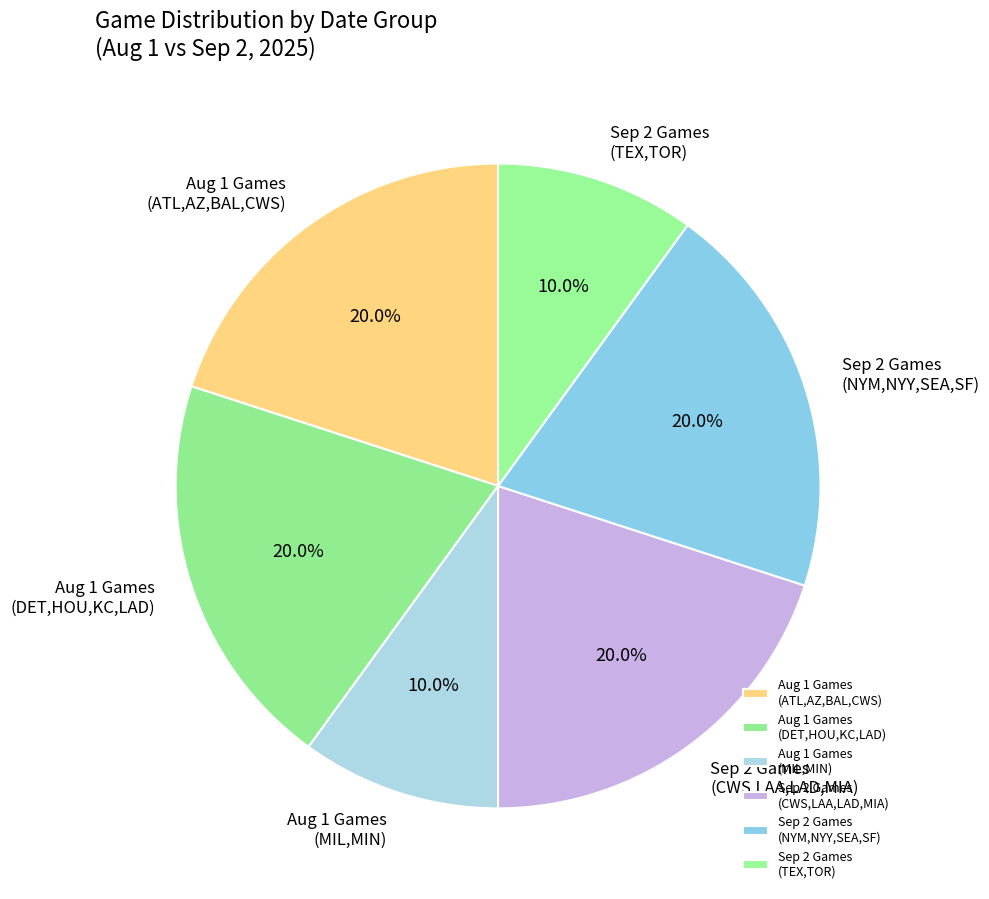

How many segments does this pie chart have?

6